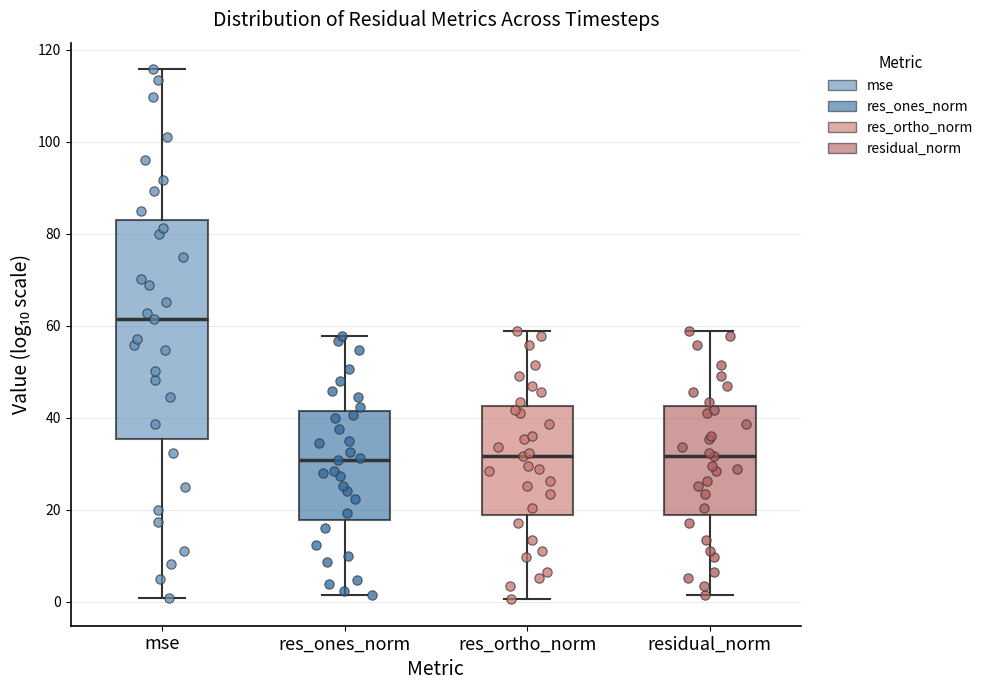

Reading left to right, transcribe this box plot: for each box, give where its median line is, the range the box spans, and where its two whiskers end, as read against the y-axis. The values are not printed on the chart, so give them approximately, as read against the axis.

mse: median 62, box 36 to 84, whiskers 0 to 116
res_ones_norm: median 30, box 18 to 42, whiskers 2 to 58
res_ortho_norm: median 32, box 18 to 42, whiskers 0 to 58
residual_norm: median 32, box 18 to 42, whiskers 2 to 58